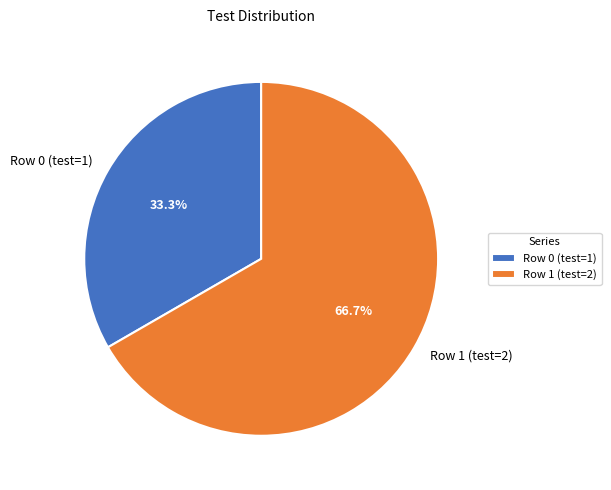

Is there a majority slice in this chart?

Yes